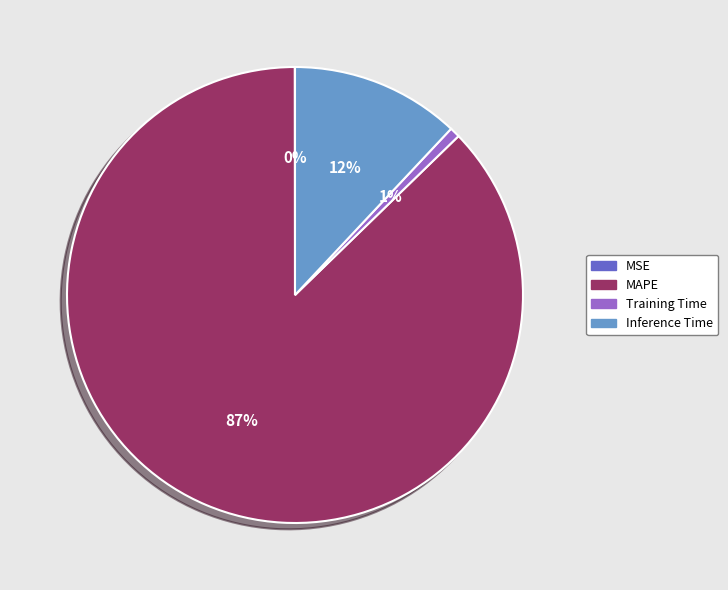

To the nearest percent, what is the difference between the largest and smallest slice percentages?

87%